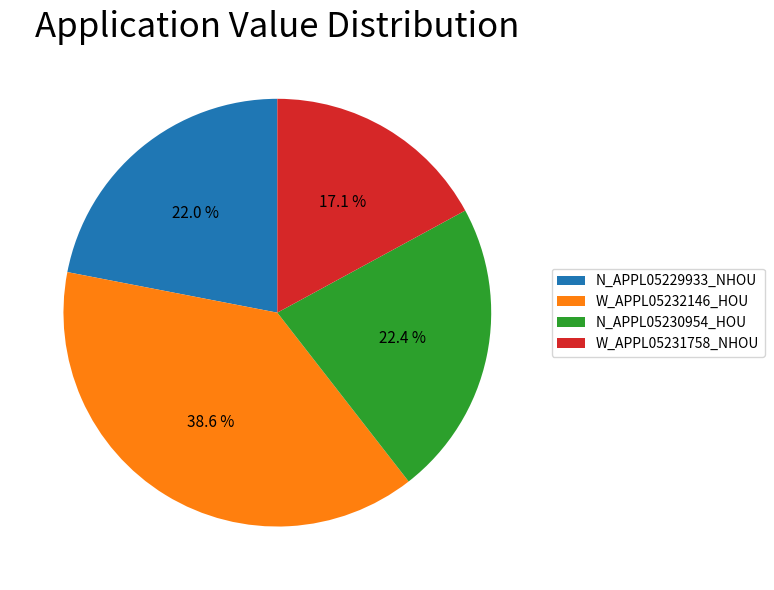

Is N_APPL05230954_HOU the majority of the pie?

No